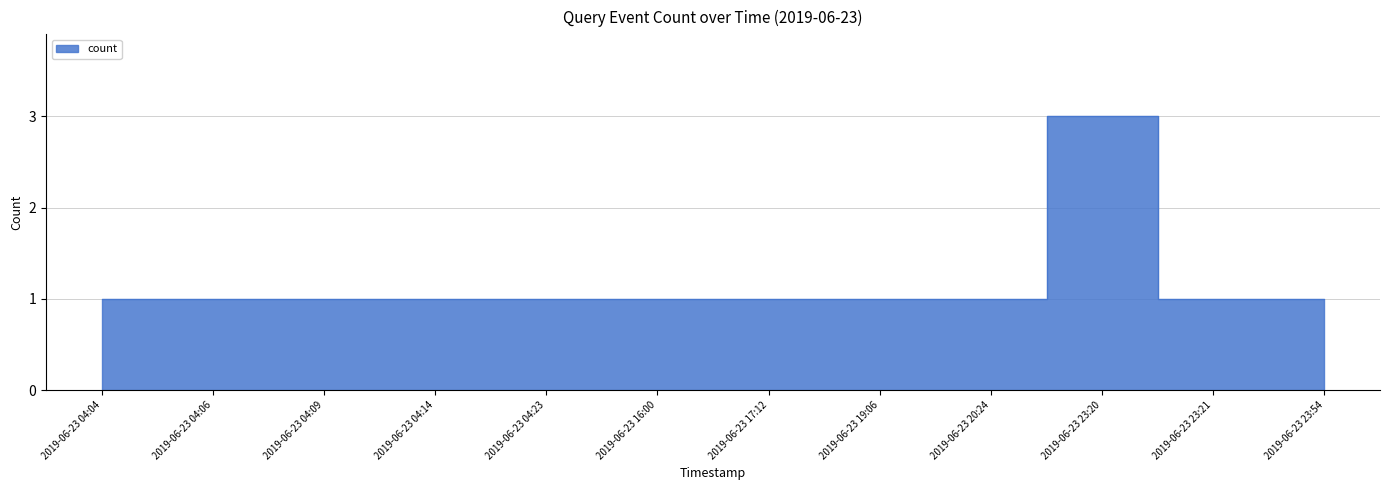

At which category does the data reach its first local peak?

2019-06-23 23:20